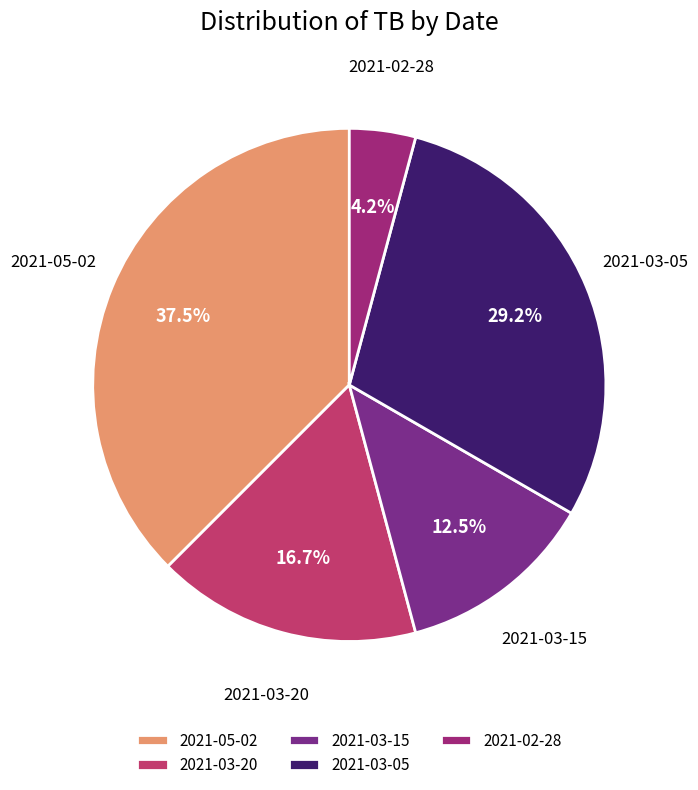

Which has a higher value, 2021-05-02 or 2021-03-20?

2021-05-02